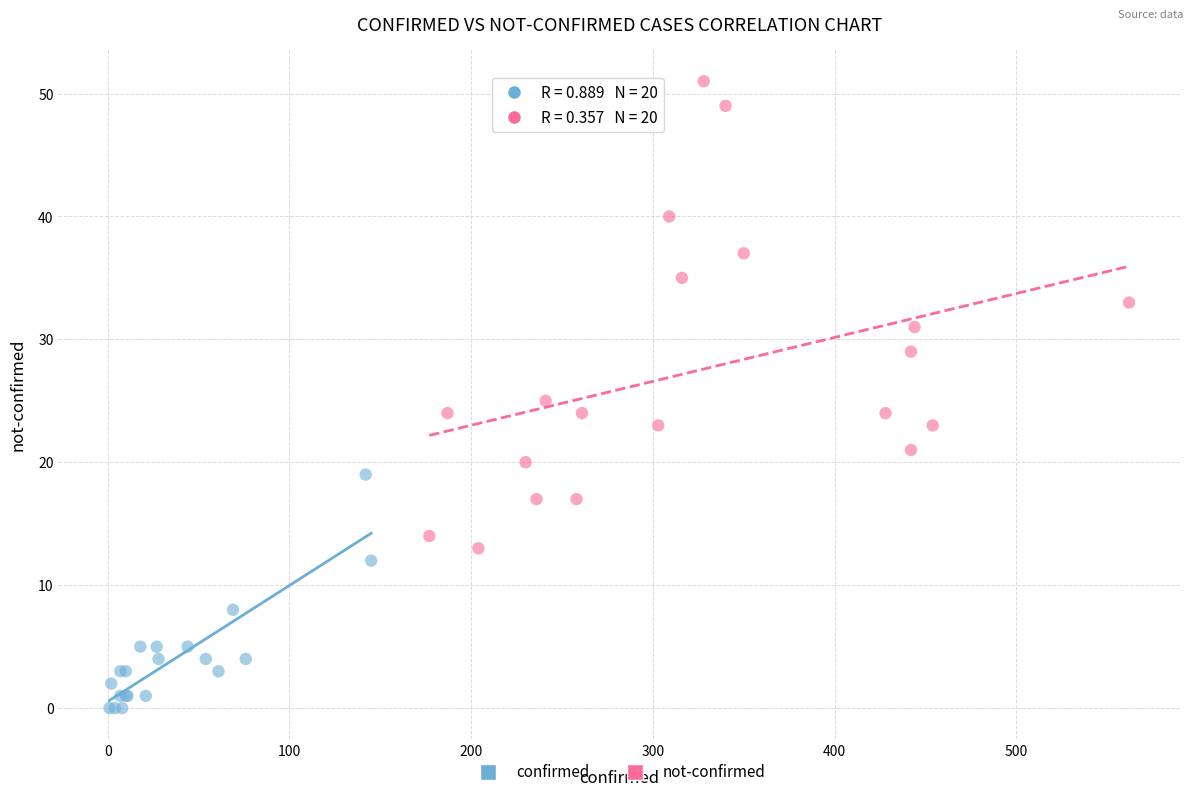

What are all the series names shown in the legend?

confirmed, not-confirmed